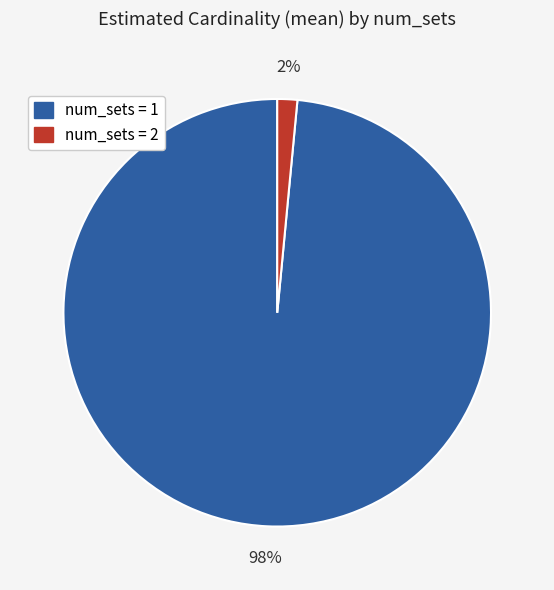

Is there a majority slice in this chart?

Yes